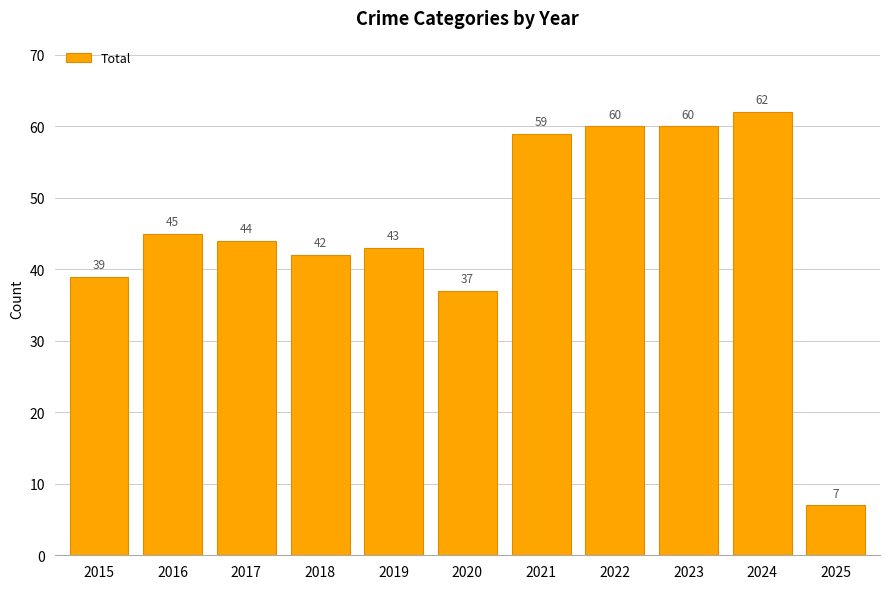

Which has a higher value, 2017 or 2023?

2023